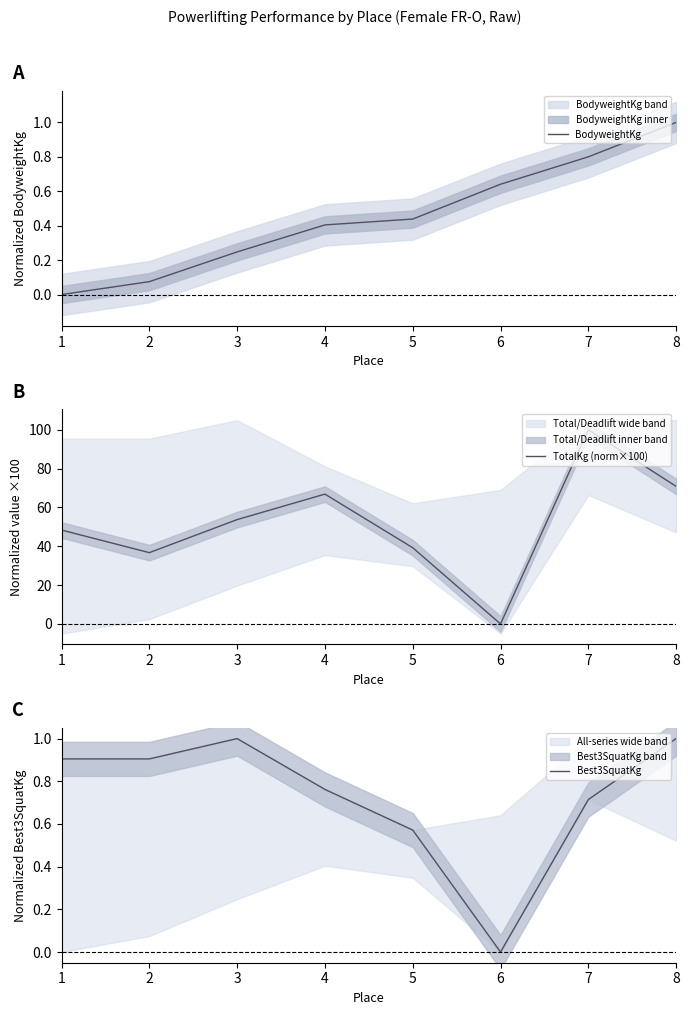

What is the difference between the maximum and minimum values in the BodyweightKg series?

1.0